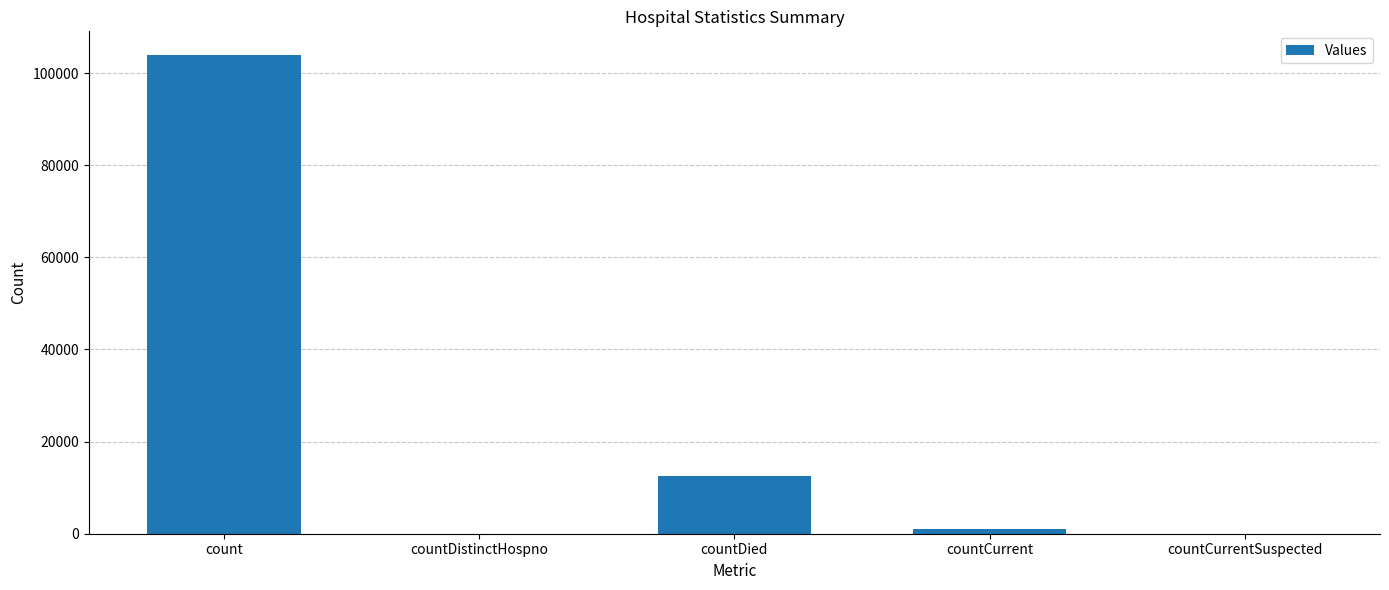

What is the maximum value shown in the chart?

103858